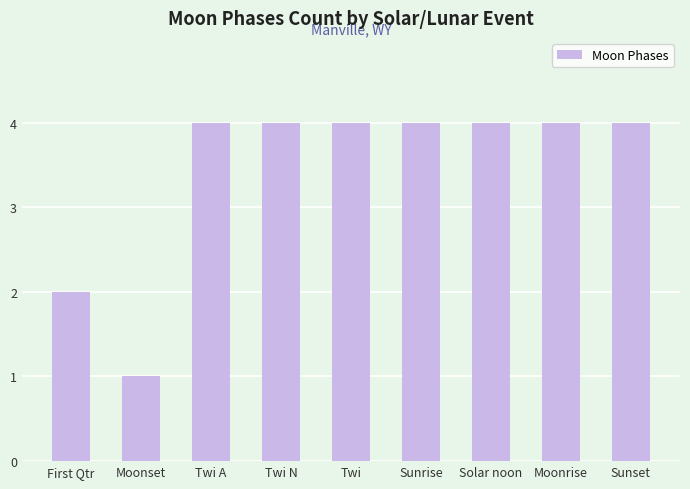

What position from the left is Solar noon?

7